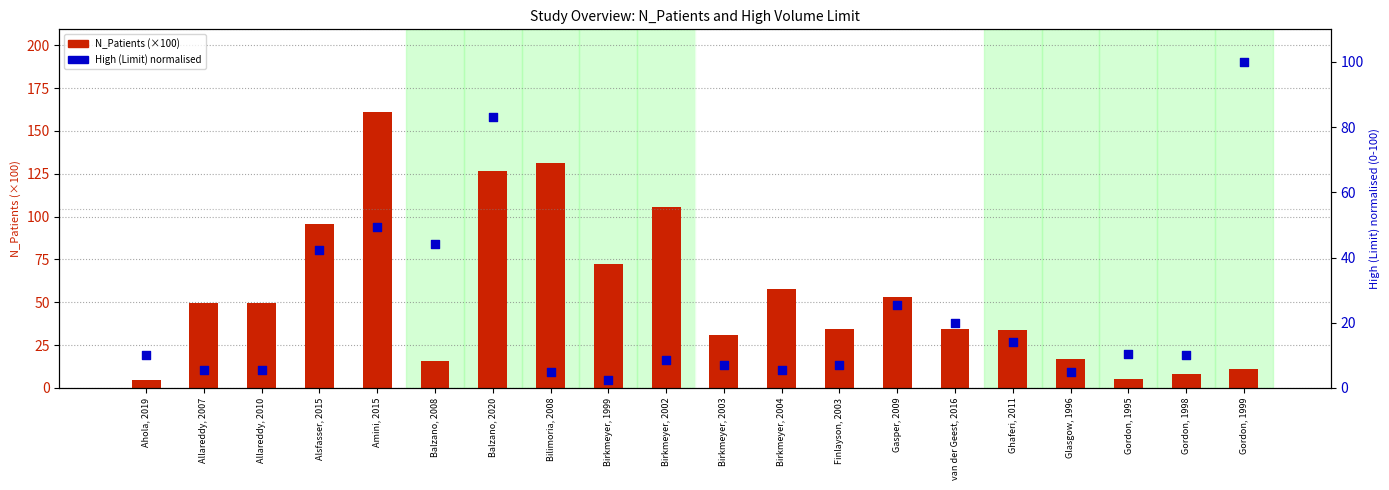

Which series contains the highest Y value?

N_Patients (×100)